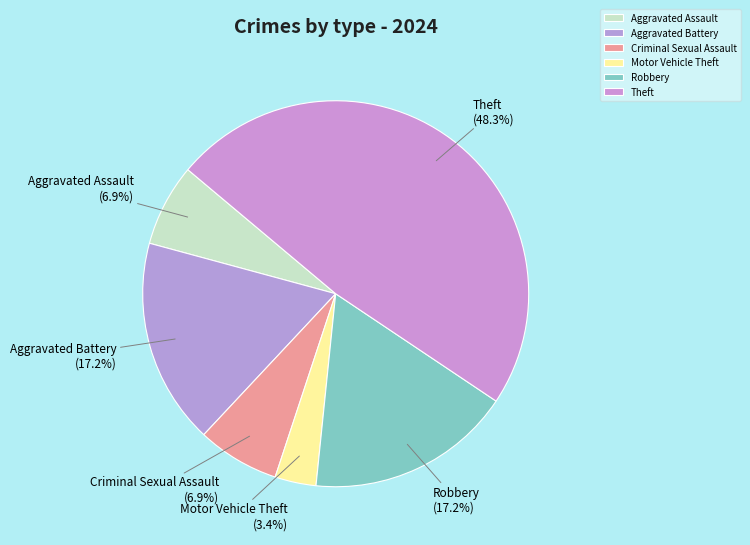

How many slices are in this pie chart?

6